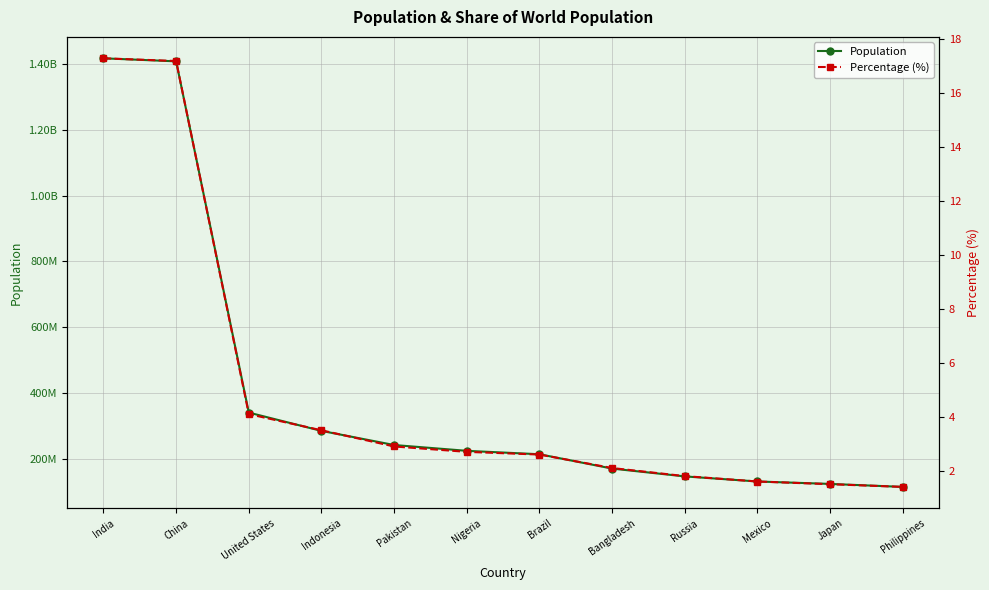

The value of Population at Indonesia is 284438782.0. True or false?

True